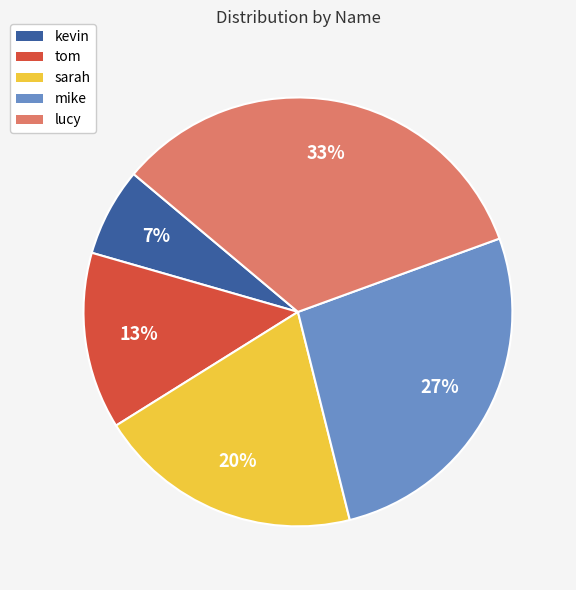

How many segments does this pie chart have?

5